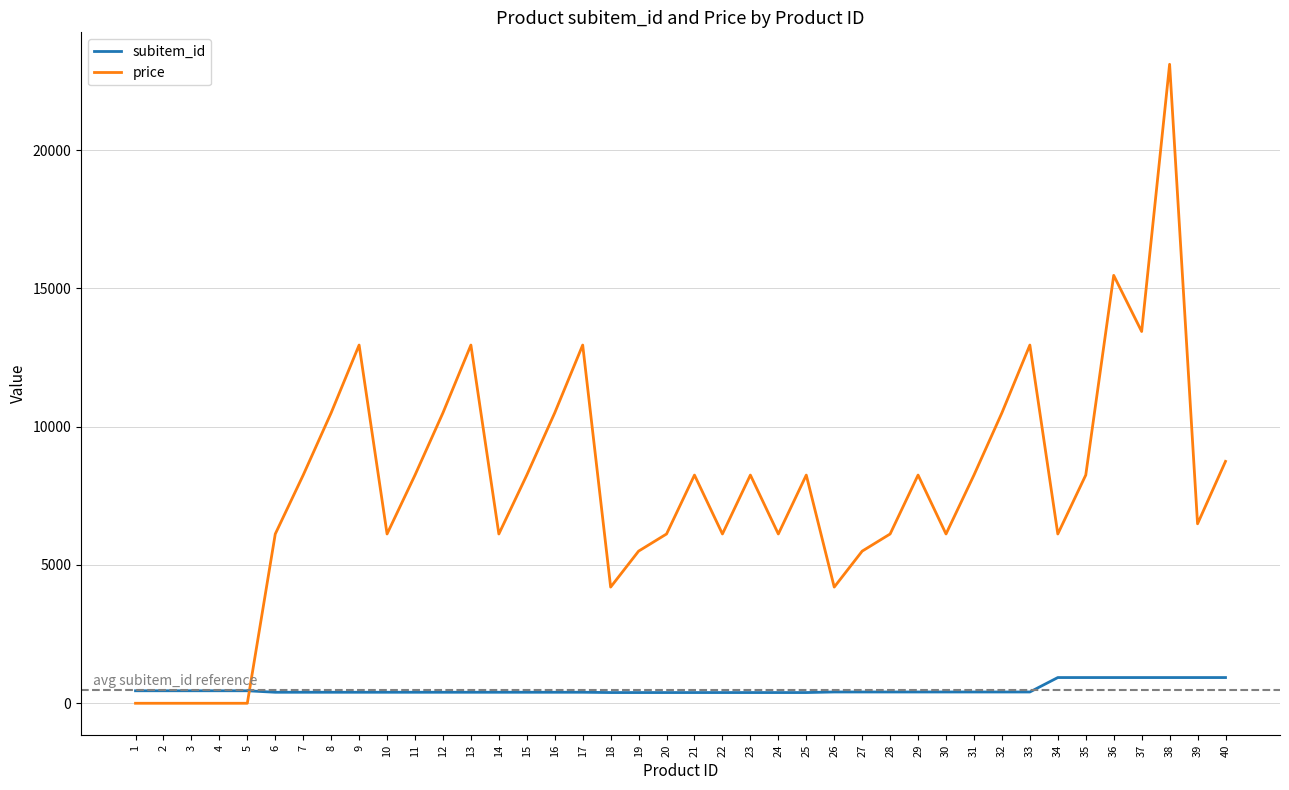

What is the difference between the maximum and minimum values in the price series?

23100